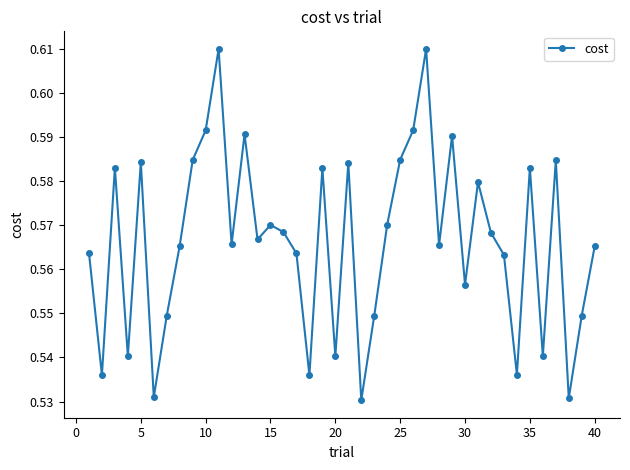

What is the difference between the maximum and second lowest values?

0.1